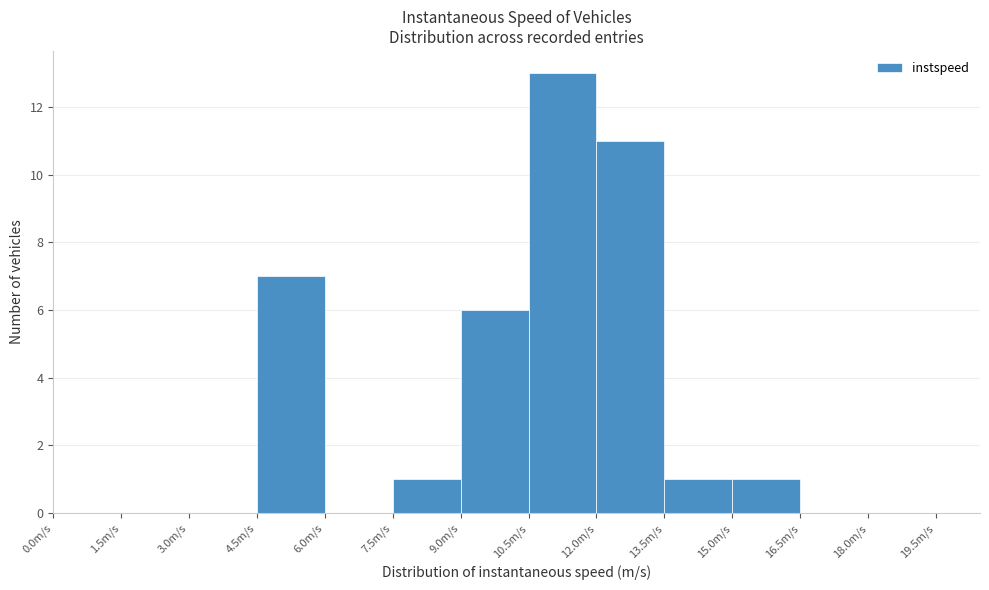

Reading left to right, list every bar in this chart as the range it spans on the x-axis followed by its height. Neither the bar edges nor the heights are printed on the chart, so give them approximately, as read against the axes.

0.0 to 1.5: 0
1.5 to 3.0: 0
3.0 to 4.5: 0
4.5 to 6.0: 7
6.0 to 7.5: 0
7.5 to 9.0: 1
9.0 to 10.5: 6
10.5 to 12.0: 13
12.0 to 13.5: 11
13.5 to 15.0: 1
15.0 to 16.5: 1
16.5 to 18.0: 0
18.0 to 19.5: 0